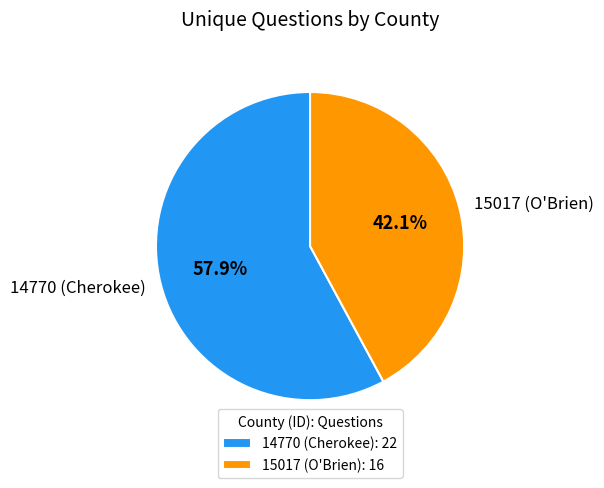

What percentage is NOT represented by 15017 (O'Brien)?

57.9%